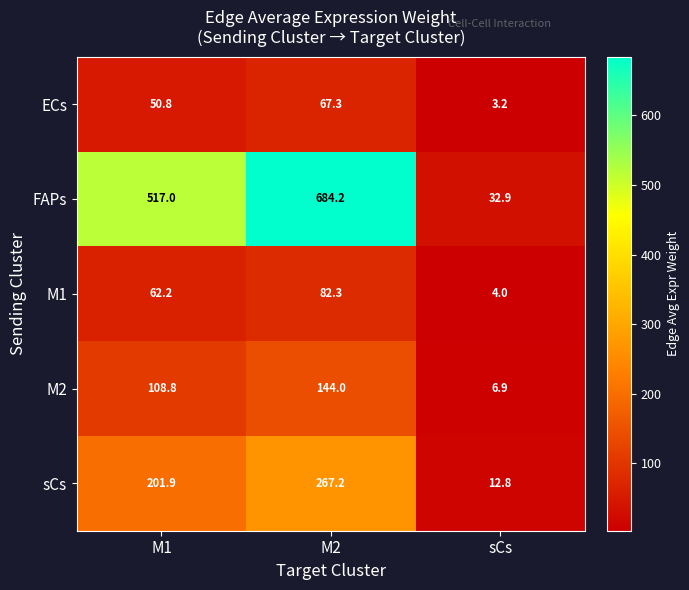

At which label is sCs closest to 140?

M1